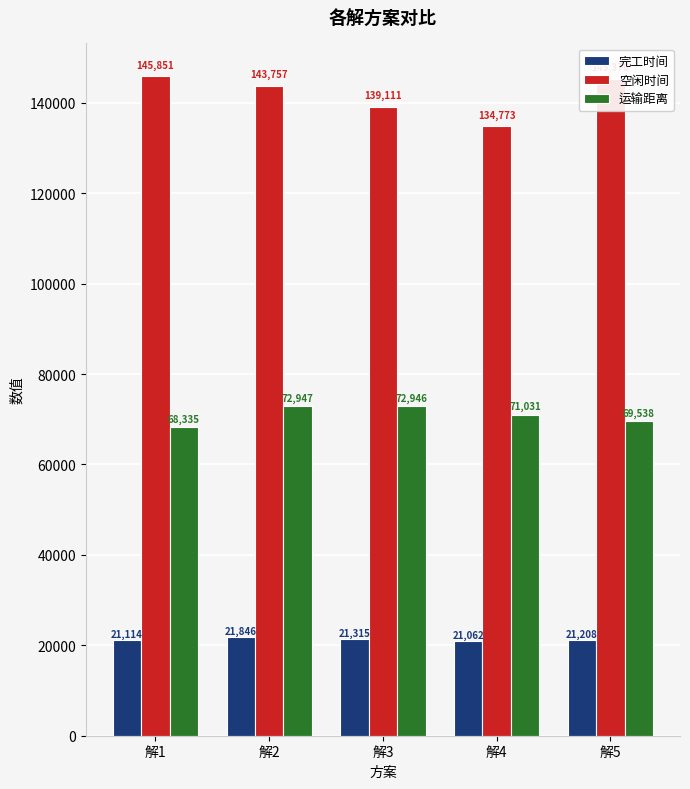

Where does the 运输距离 series first go above 71030?

解2